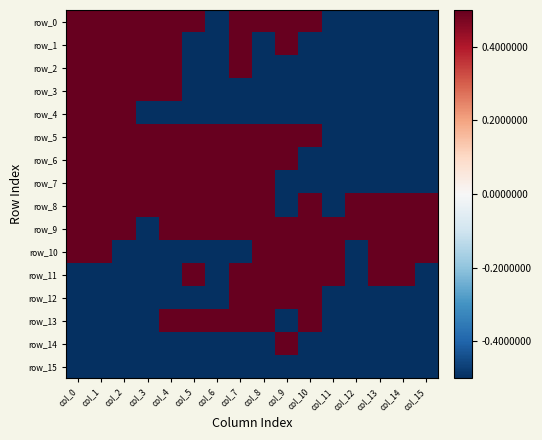

Reading left to right, list all the values displayed in this chart.

row_0: col_0=0.5	col_1=0.5	col_2=0.5	col_3=0.5	col_4=0.5	col_5=0.5	col_6=-0.5	col_7=0.5	col_8=0.5	col_9=0.5	col_10=0.5	col_11=-0.5	col_12=-0.5	col_13=-0.5	col_14=-0.5	col_15=-0.5
row_1: col_0=0.5	col_1=0.5	col_2=0.5	col_3=0.5	col_4=0.5	col_5=-0.5	col_6=-0.5	col_7=0.5	col_8=-0.5	col_9=0.5	col_10=-0.5	col_11=-0.5	col_12=-0.5	col_13=-0.5	col_14=-0.5	col_15=-0.5
row_2: col_0=0.5	col_1=0.5	col_2=0.5	col_3=0.5	col_4=0.5	col_5=-0.5	col_6=-0.5	col_7=0.5	col_8=-0.5	col_9=-0.5	col_10=-0.5	col_11=-0.5	col_12=-0.5	col_13=-0.5	col_14=-0.5	col_15=-0.5
row_3: col_0=0.5	col_1=0.5	col_2=0.5	col_3=0.5	col_4=0.5	col_5=-0.5	col_6=-0.5	col_7=-0.5	col_8=-0.5	col_9=-0.5	col_10=-0.5	col_11=-0.5	col_12=-0.5	col_13=-0.5	col_14=-0.5	col_15=-0.5
row_4: col_0=0.5	col_1=0.5	col_2=0.5	col_3=-0.5	col_4=-0.5	col_5=-0.5	col_6=-0.5	col_7=-0.5	col_8=-0.5	col_9=-0.5	col_10=-0.5	col_11=-0.5	col_12=-0.5	col_13=-0.5	col_14=-0.5	col_15=-0.5
row_5: col_0=0.5	col_1=0.5	col_2=0.5	col_3=0.5	col_4=0.5	col_5=0.5	col_6=0.5	col_7=0.5	col_8=0.5	col_9=0.5	col_10=0.5	col_11=-0.5	col_12=-0.5	col_13=-0.5	col_14=-0.5	col_15=-0.5
row_6: col_0=0.5	col_1=0.5	col_2=0.5	col_3=0.5	col_4=0.5	col_5=0.5	col_6=0.5	col_7=0.5	col_8=0.5	col_9=0.5	col_10=-0.5	col_11=-0.5	col_12=-0.5	col_13=-0.5	col_14=-0.5	col_15=-0.5
row_7: col_0=0.5	col_1=0.5	col_2=0.5	col_3=0.5	col_4=0.5	col_5=0.5	col_6=0.5	col_7=0.5	col_8=0.5	col_9=-0.5	col_10=-0.5	col_11=-0.5	col_12=-0.5	col_13=-0.5	col_14=-0.5	col_15=-0.5
row_8: col_0=0.5	col_1=0.5	col_2=0.5	col_3=0.5	col_4=0.5	col_5=0.5	col_6=0.5	col_7=0.5	col_8=0.5	col_9=-0.5	col_10=0.5	col_11=-0.5	col_12=0.5	col_13=0.5	col_14=0.5	col_15=0.5
row_9: col_0=0.5	col_1=0.5	col_2=0.5	col_3=-0.5	col_4=0.5	col_5=0.5	col_6=0.5	col_7=0.5	col_8=0.5	col_9=0.5	col_10=0.5	col_11=0.5	col_12=0.5	col_13=0.5	col_14=0.5	col_15=0.5
row_10: col_0=0.5	col_1=0.5	col_2=-0.5	col_3=-0.5	col_4=-0.5	col_5=-0.5	col_6=-0.5	col_7=-0.5	col_8=0.5	col_9=0.5	col_10=0.5	col_11=0.5	col_12=-0.5	col_13=0.5	col_14=0.5	col_15=0.5
row_11: col_0=-0.5	col_1=-0.5	col_2=-0.5	col_3=-0.5	col_4=-0.5	col_5=0.5	col_6=-0.5	col_7=0.5	col_8=0.5	col_9=0.5	col_10=0.5	col_11=0.5	col_12=-0.5	col_13=0.5	col_14=0.5	col_15=-0.5
row_12: col_0=-0.5	col_1=-0.5	col_2=-0.5	col_3=-0.5	col_4=-0.5	col_5=-0.5	col_6=-0.5	col_7=0.5	col_8=0.5	col_9=0.5	col_10=0.5	col_11=-0.5	col_12=-0.5	col_13=-0.5	col_14=-0.5	col_15=-0.5
row_13: col_0=-0.5	col_1=-0.5	col_2=-0.5	col_3=-0.5	col_4=0.5	col_5=0.5	col_6=0.5	col_7=0.5	col_8=0.5	col_9=-0.5	col_10=0.5	col_11=-0.5	col_12=-0.5	col_13=-0.5	col_14=-0.5	col_15=-0.5
row_14: col_0=-0.5	col_1=-0.5	col_2=-0.5	col_3=-0.5	col_4=-0.5	col_5=-0.5	col_6=-0.5	col_7=-0.5	col_8=-0.5	col_9=0.5	col_10=-0.5	col_11=-0.5	col_12=-0.5	col_13=-0.5	col_14=-0.5	col_15=-0.5
row_15: col_0=-0.5	col_1=-0.5	col_2=-0.5	col_3=-0.5	col_4=-0.5	col_5=-0.5	col_6=-0.5	col_7=-0.5	col_8=-0.5	col_9=-0.5	col_10=-0.5	col_11=-0.5	col_12=-0.5	col_13=-0.5	col_14=-0.5	col_15=-0.5